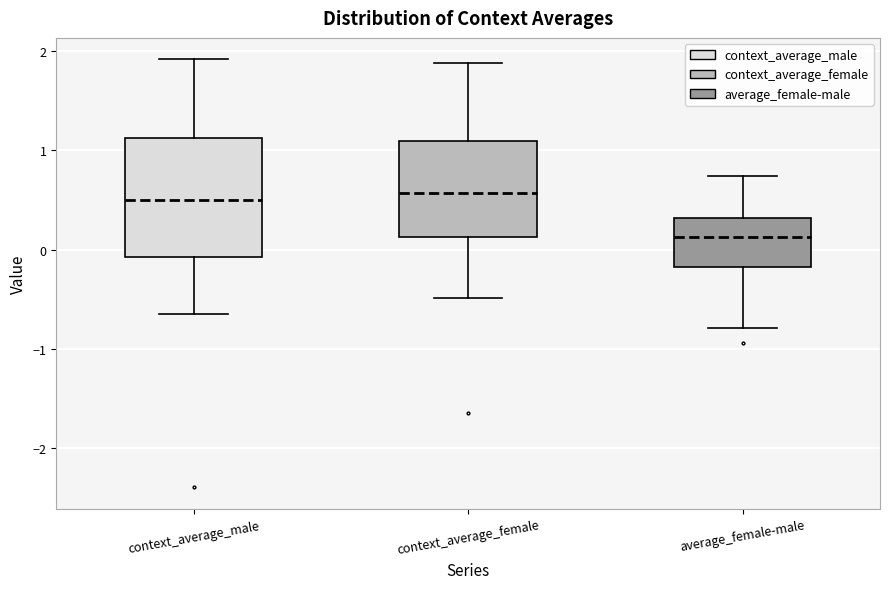

Comparing the boxes themselves (not the whiskers), which one is the tallest?

context_average_male